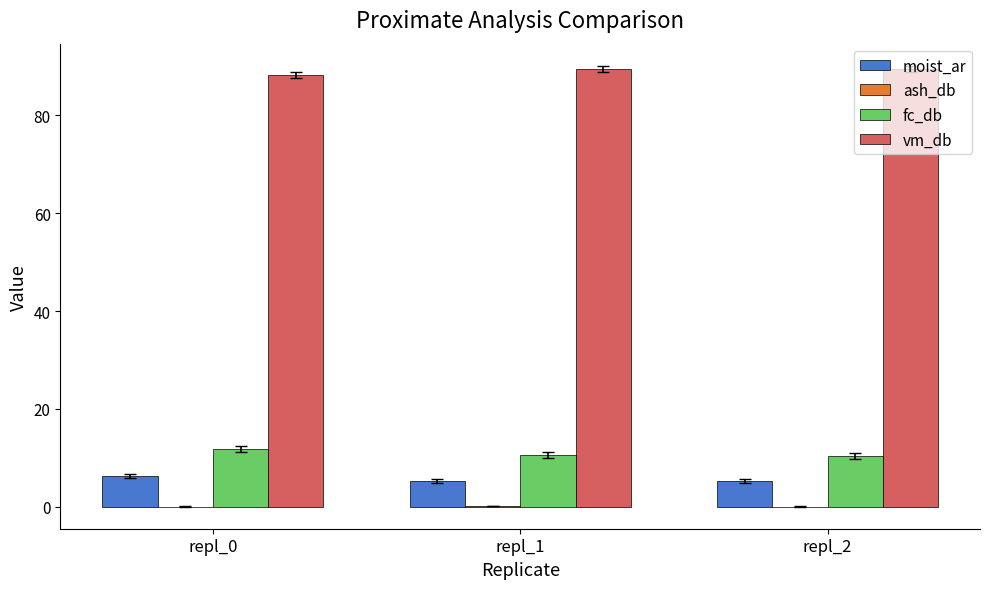

Which series has the largest total across all categories?

vm_db